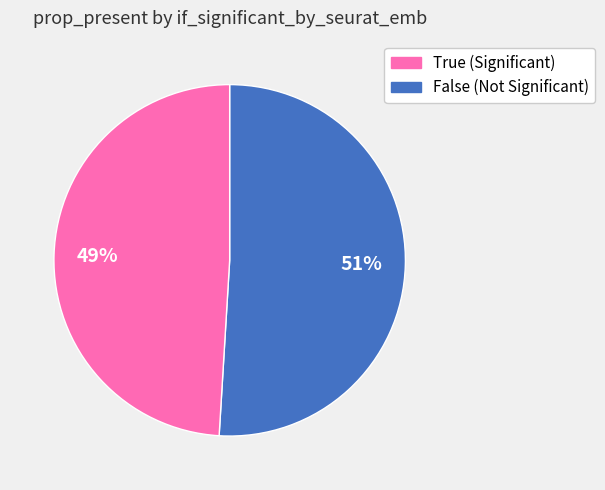

To the nearest percent, what is the average slice percentage?

50%